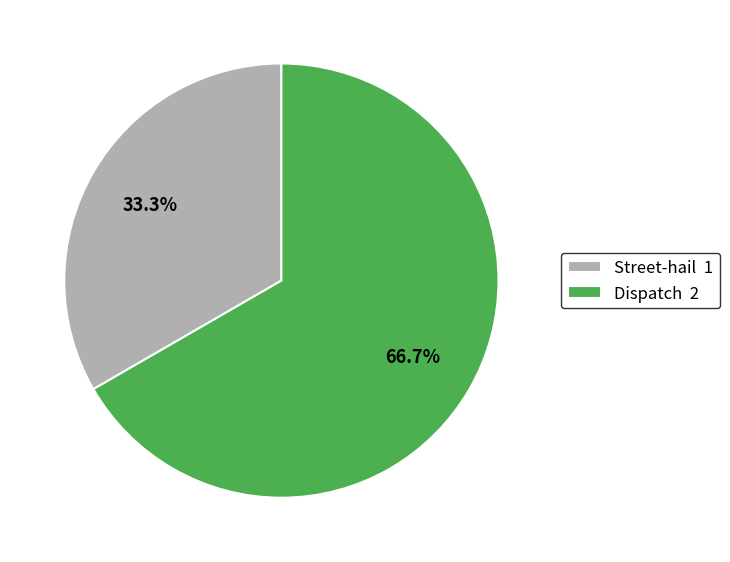

Which slice represents more than half of the pie?

Dispatch